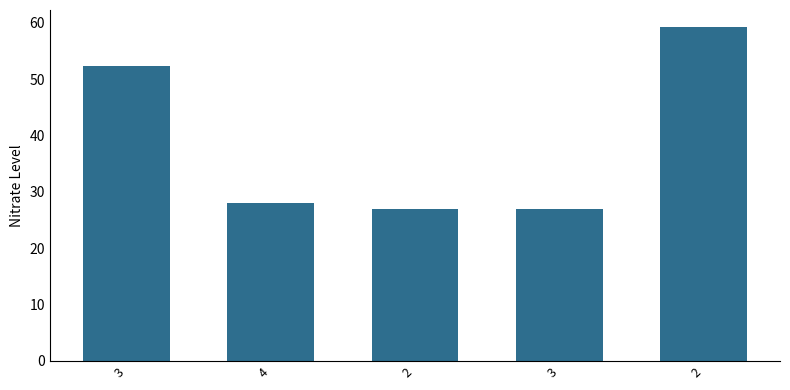

Rank the categories by value from lowest to highest.

3, 2, 4, 3, 2